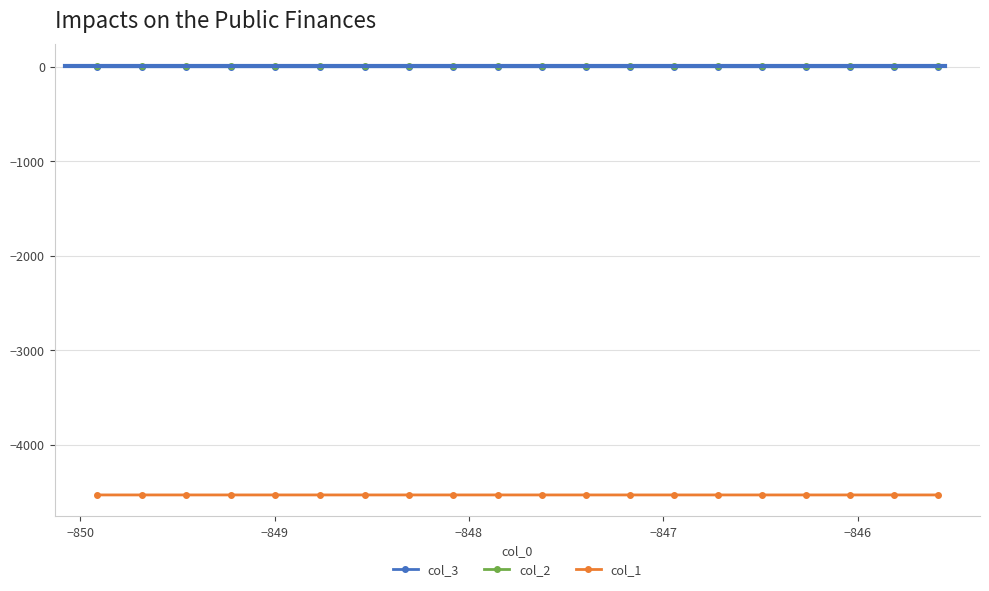

True or false: col_2 and col_1 intersect in this chart.

False